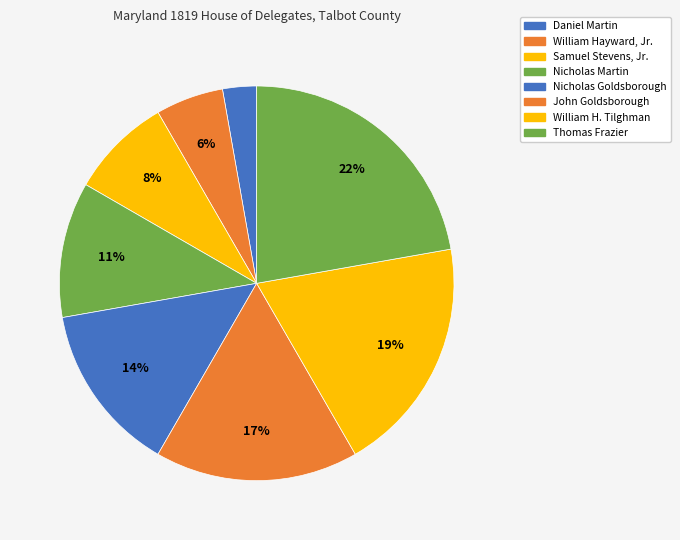

Rank the categories by value from lowest to highest.

Daniel Martin, William Hayward, Jr., Samuel Stevens, Jr., Nicholas Martin, Nicholas Goldsborough, John Goldsborough, William H. Tilghman, Thomas Frazier